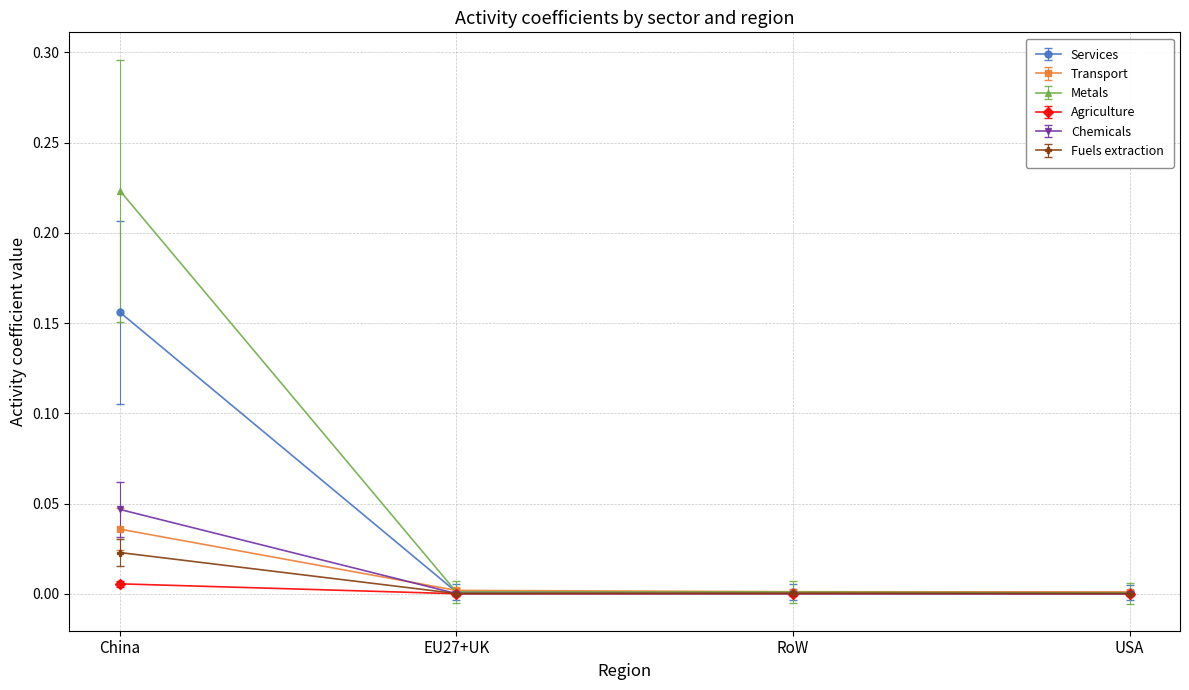

How many categories are shown in the chart?

4